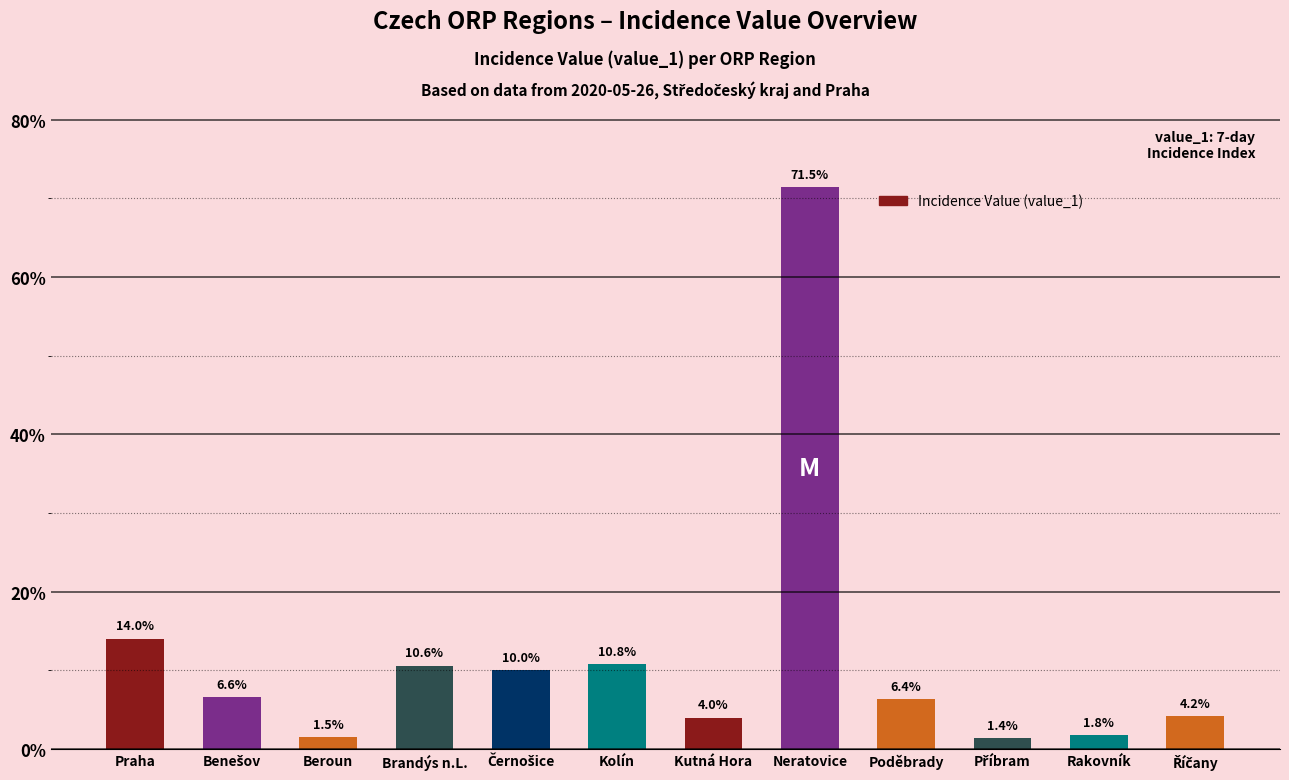

Reading left to right, list all the values displayed in this chart.

14.0	6.6	1.5	10.6	10.0	10.8	4.0	71.5	6.4	1.4	1.8	4.2